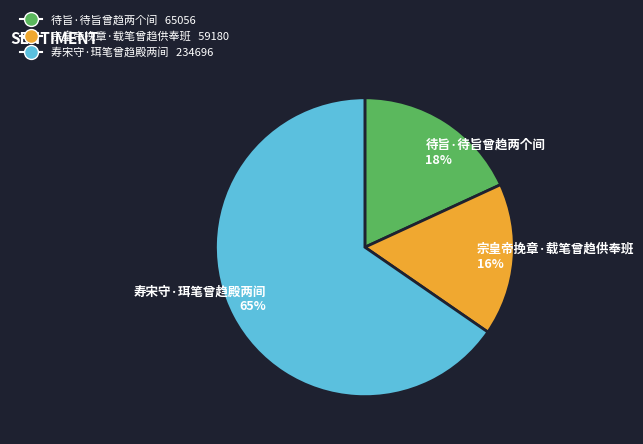

To the nearest percent, what is the average slice percentage?

33%